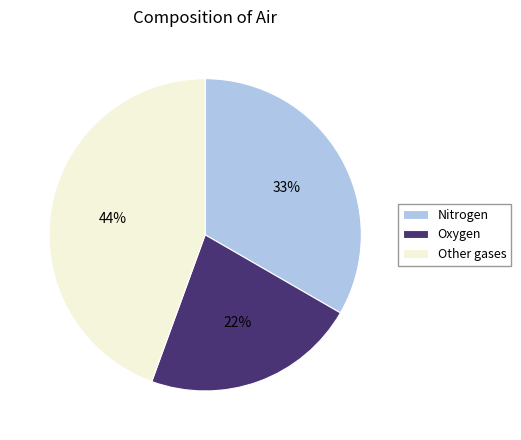

How many segments does this pie chart have?

3